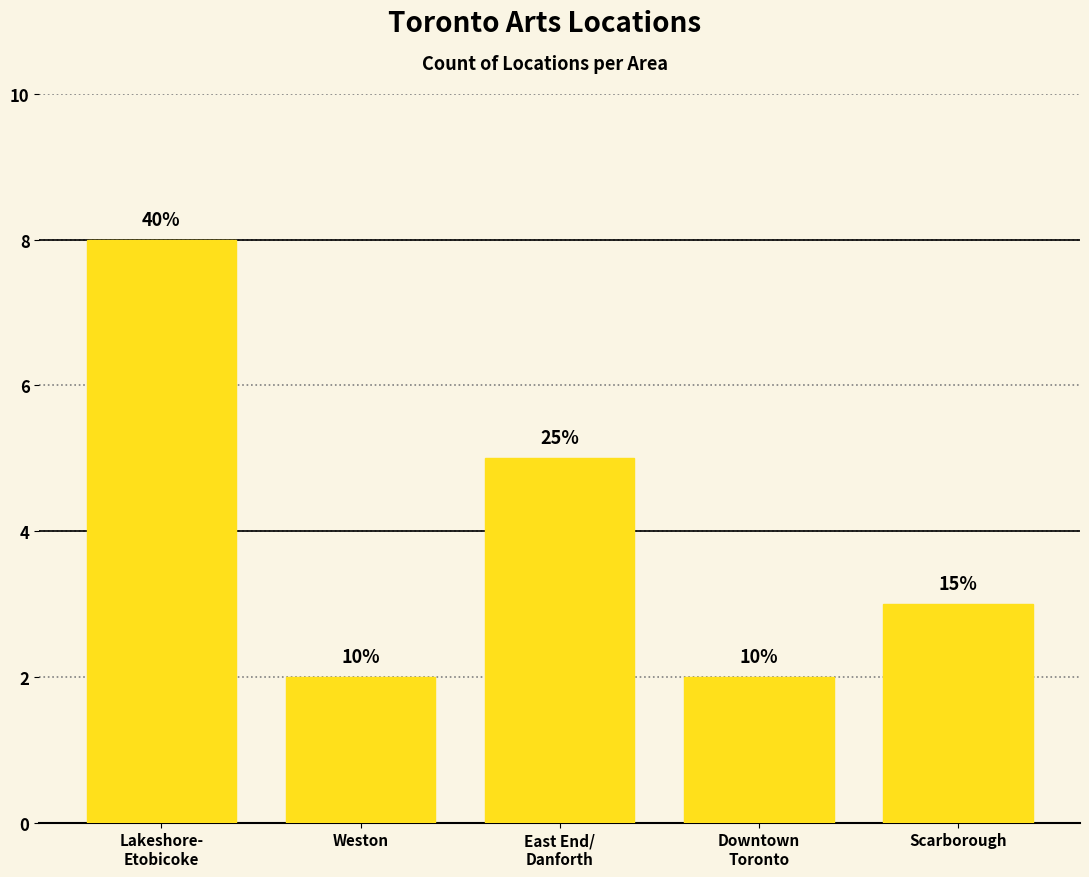

Are the bars horizontal?

No